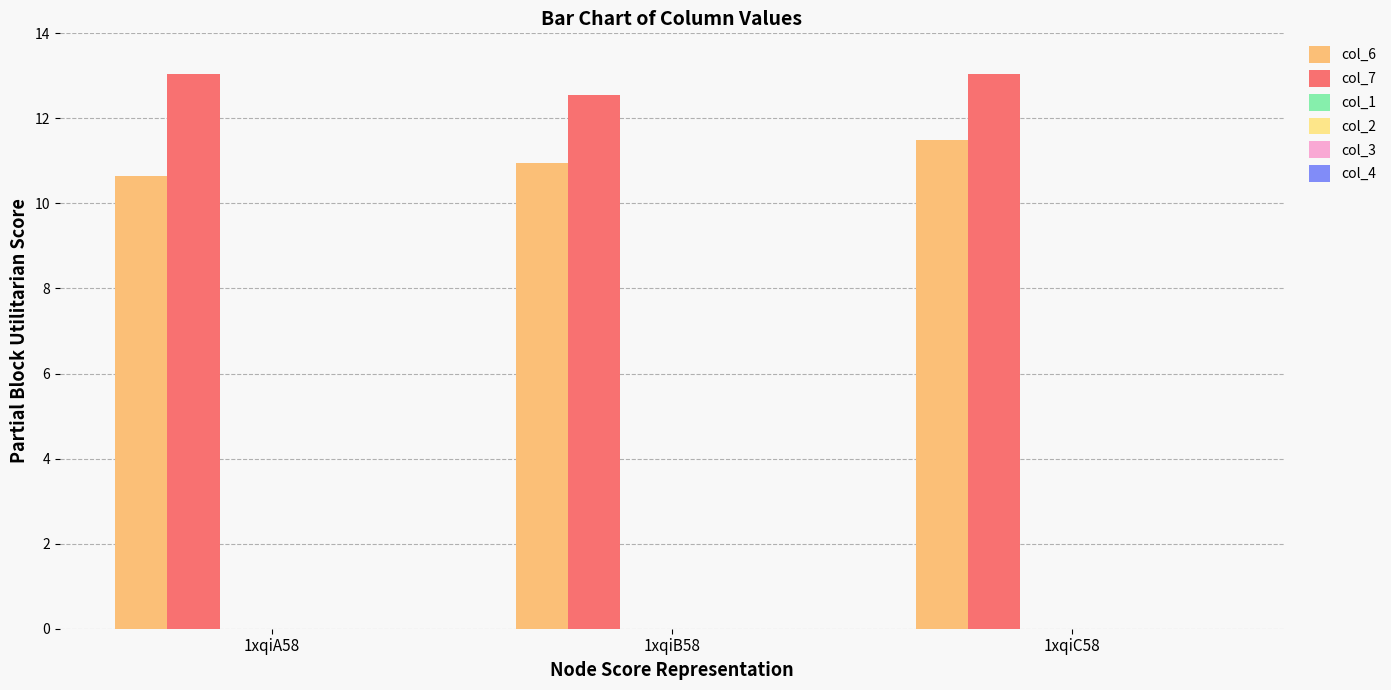

Reading left to right, transcribe all the data shown in this chart.

col_6: 10.6	10.9	11.5
col_7: 13.0	12.5	13.0